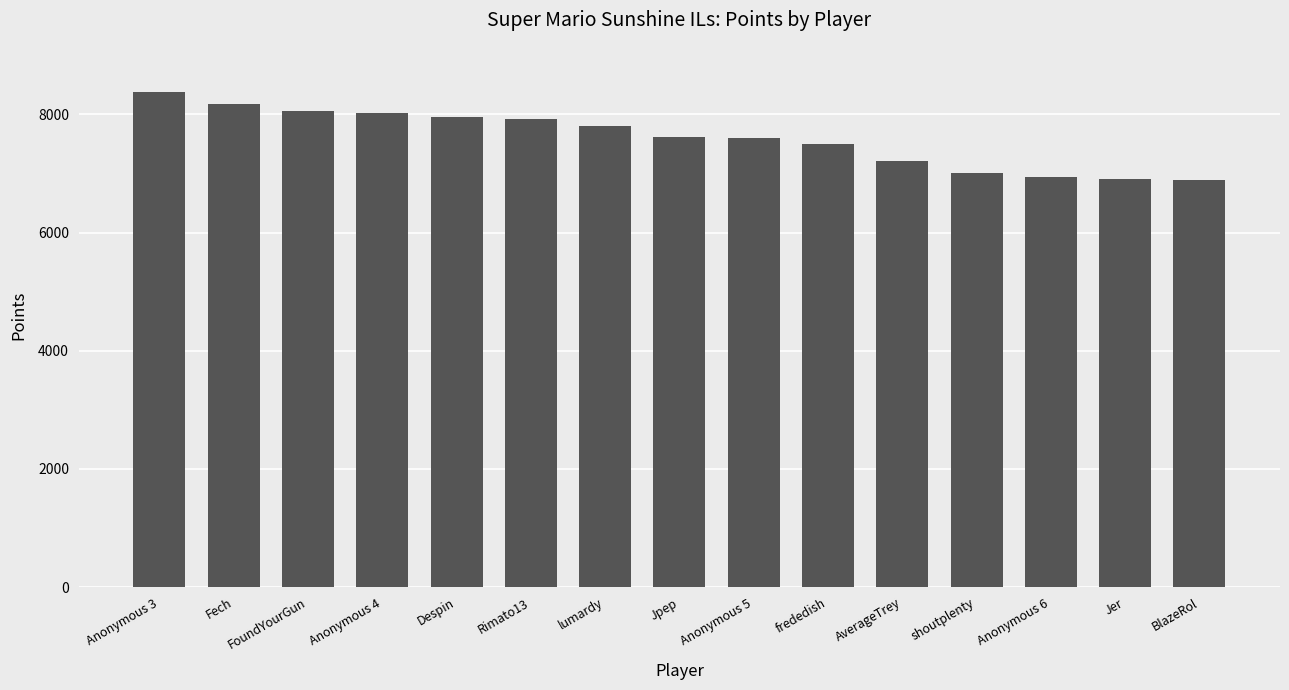

True or false: the data shows 6892 at BlazeRol.

True